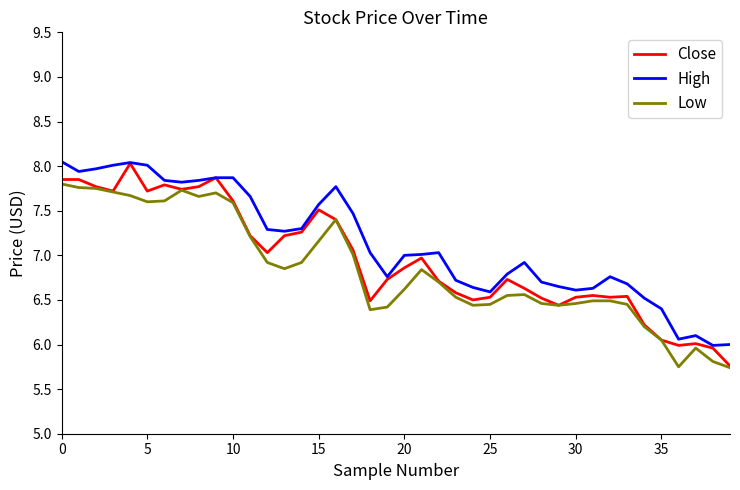

True or false: Low and High intersect in this chart.

False